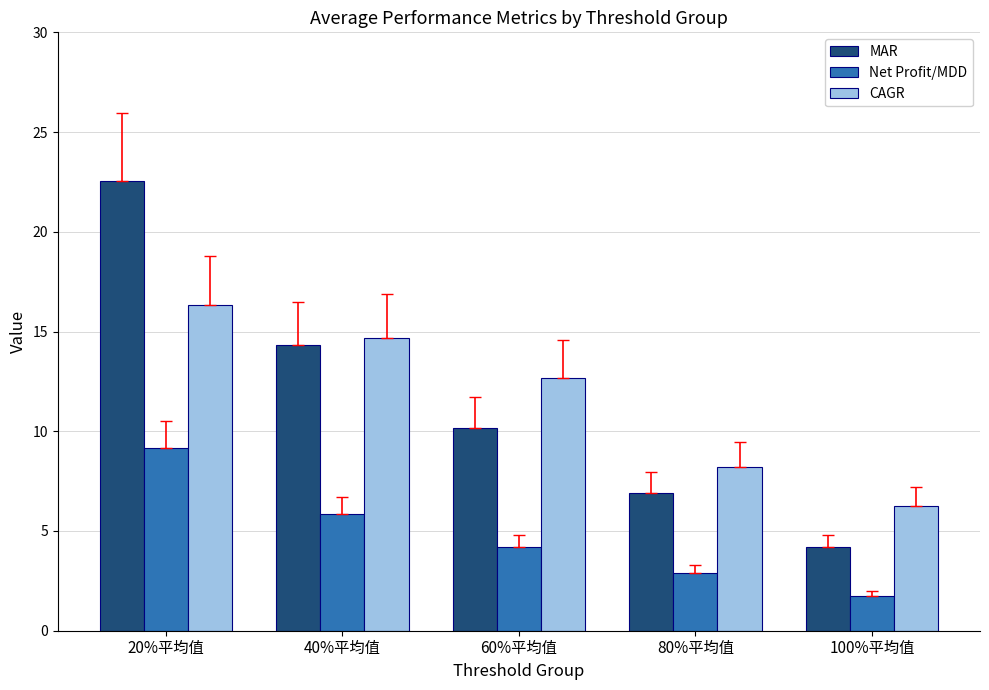

Reading left to right, what are all the values shown in this chart?

MAR: 22.6	14.3	10.2	6.9	4.2
Net Profit/MDD: 9.2	5.9	4.2	2.9	1.7
CAGR: 16.3	14.7	12.7	8.2	6.3